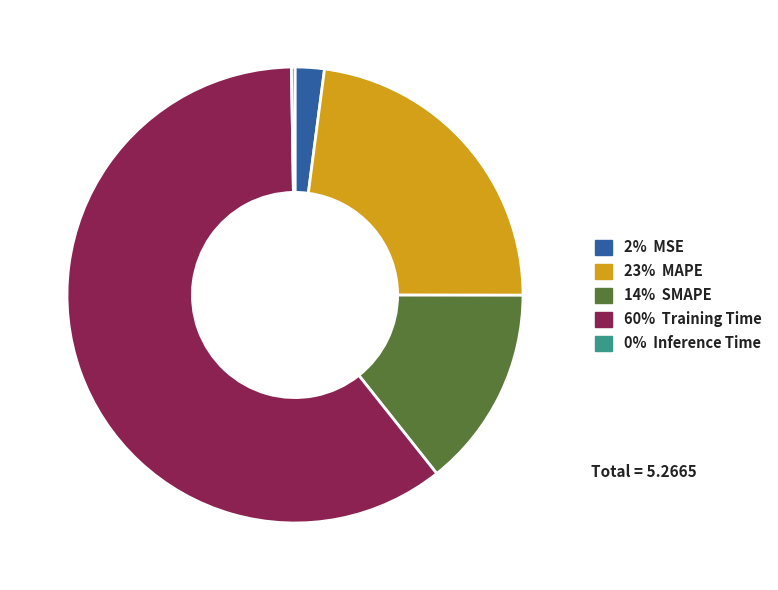

Which slice is the smallest?

Inference Time